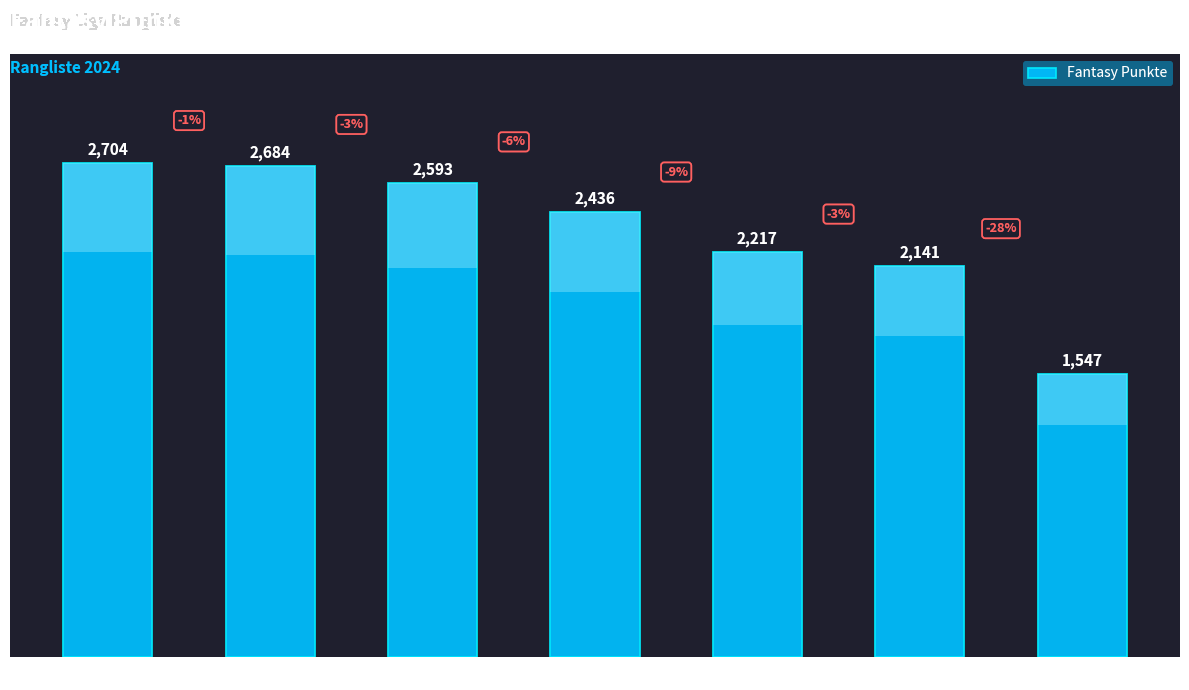

How many values exceed 2436?

3